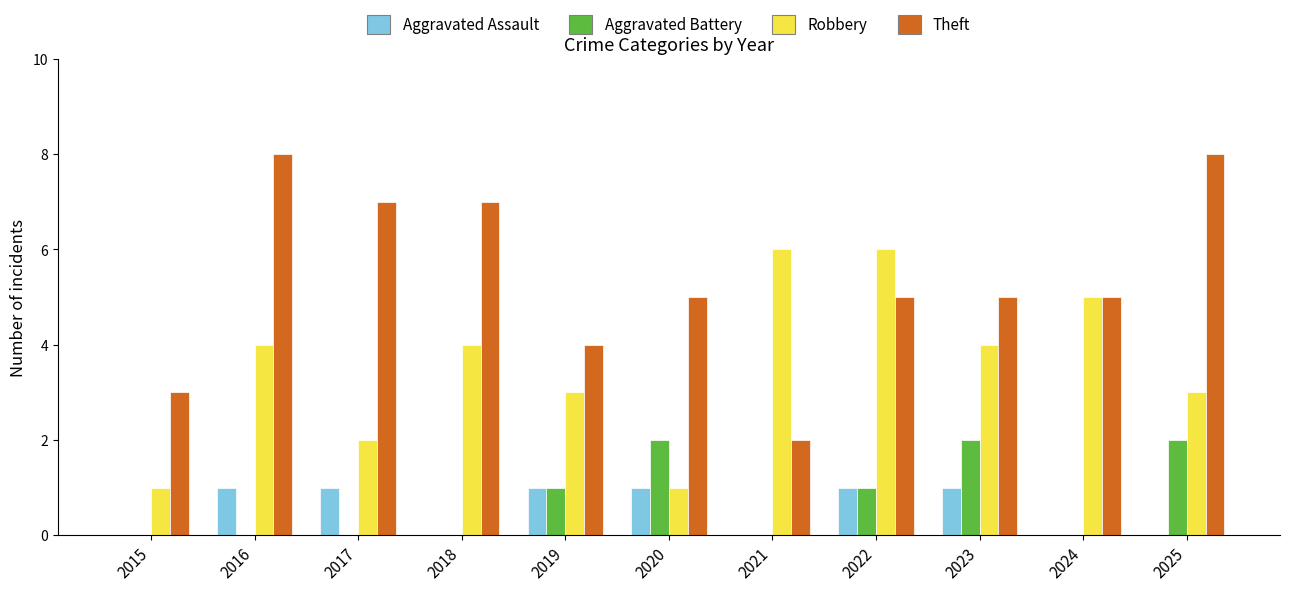

How many distinct data groups are displayed?

4